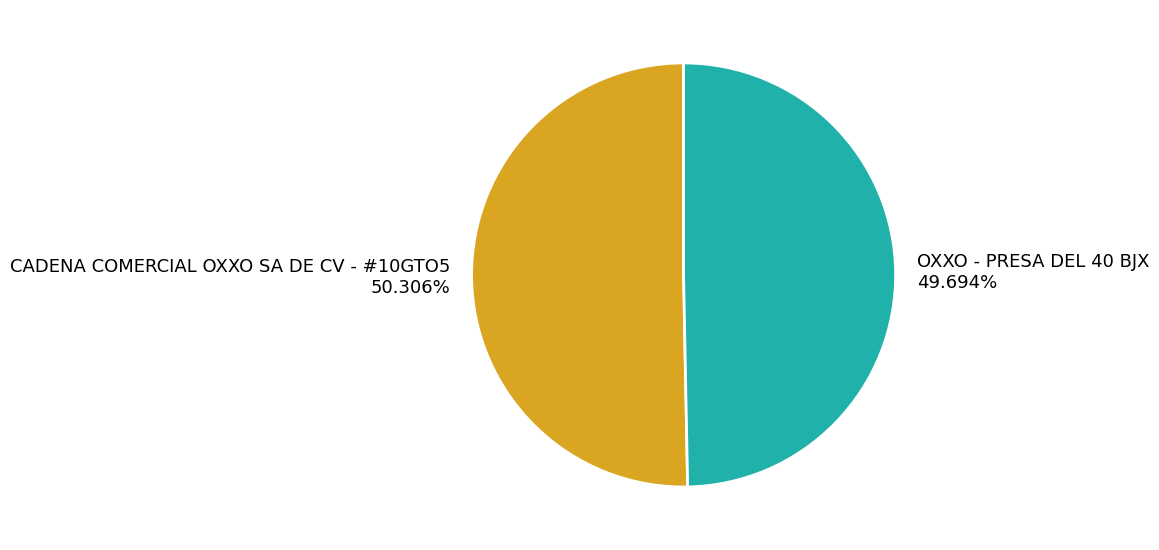

How many segments does this pie chart have?

2